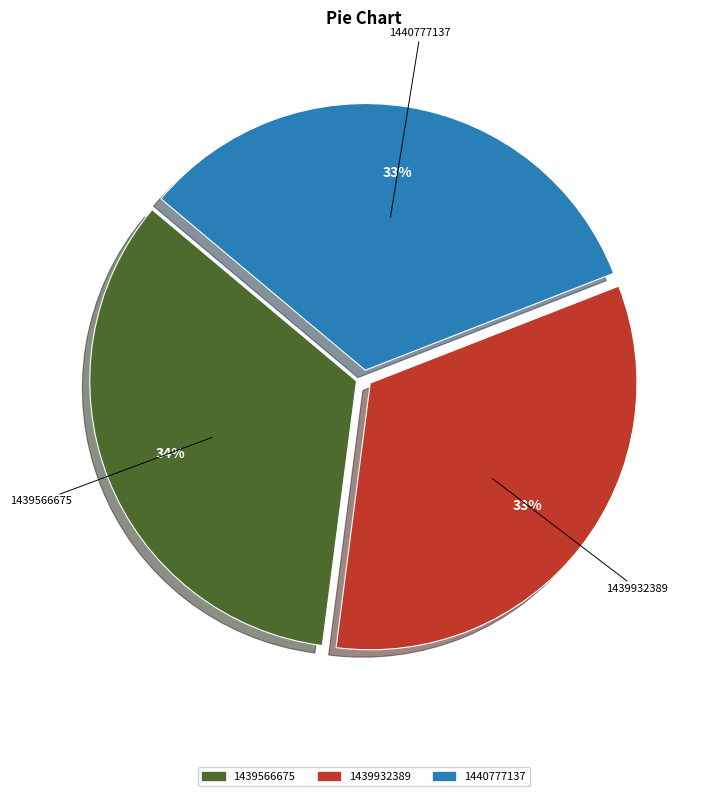

Combined, do 1440777137 and 1439566675 account for over 50%?

Yes